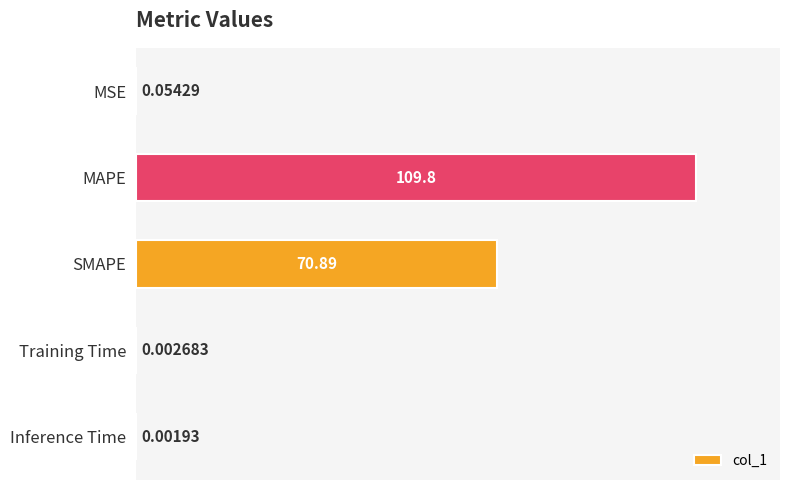

Between Training Time and MSE, which is larger?

MSE